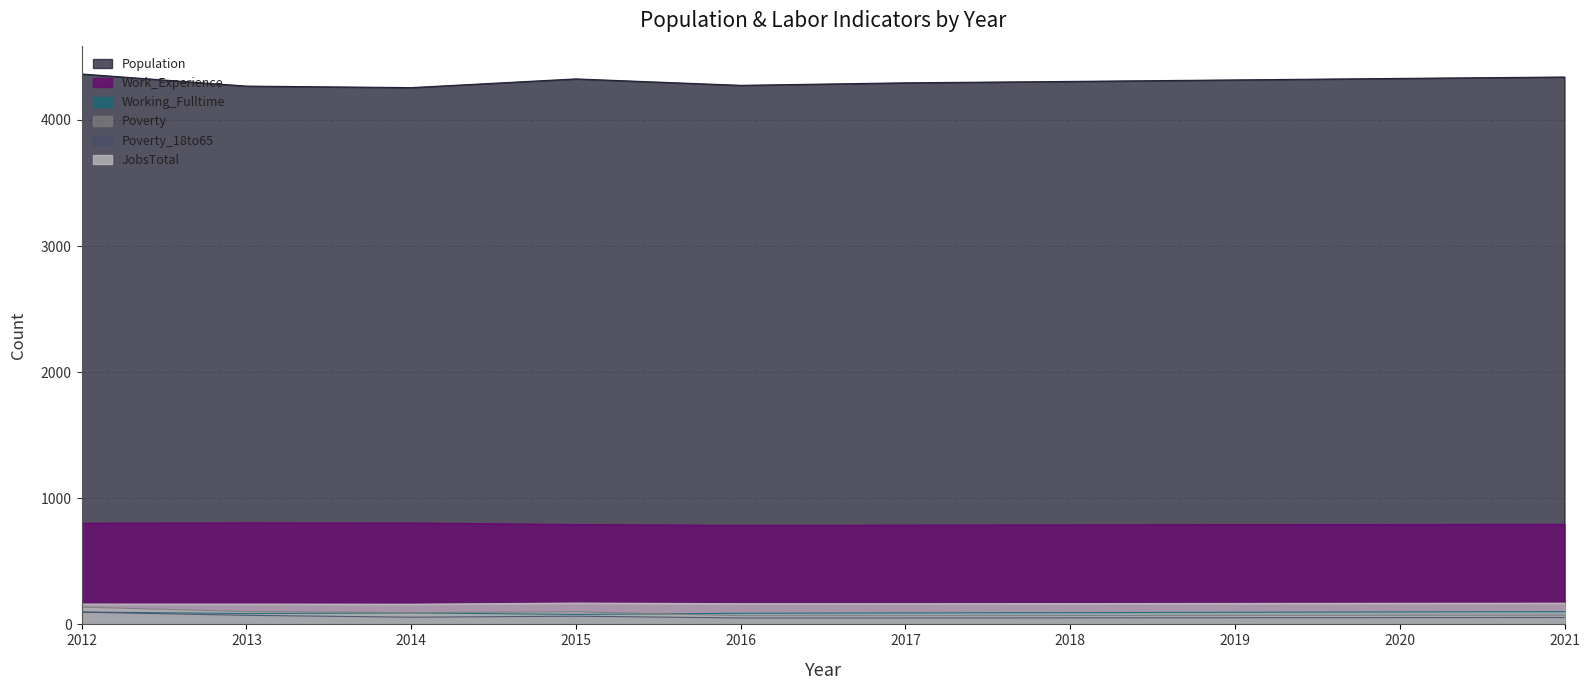

True or false: Poverty_18to65 has a value of 95 at 2019.

False